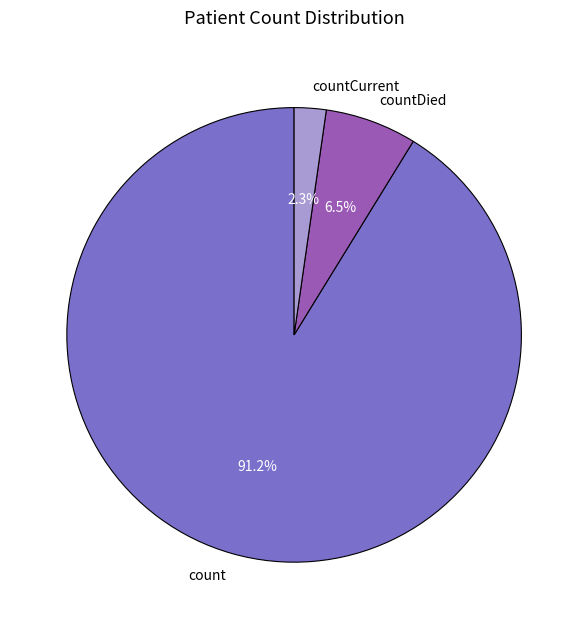

How much of the chart is everything except countDied?

93.5%